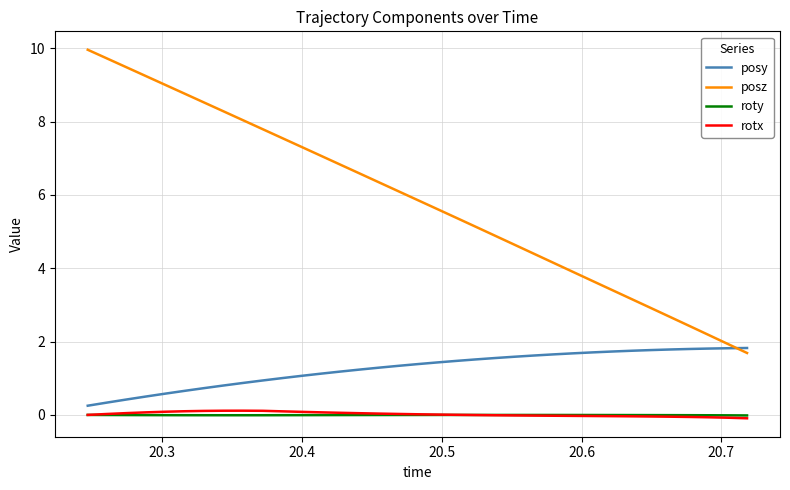

Which series has the largest range (max minus min)?

posz